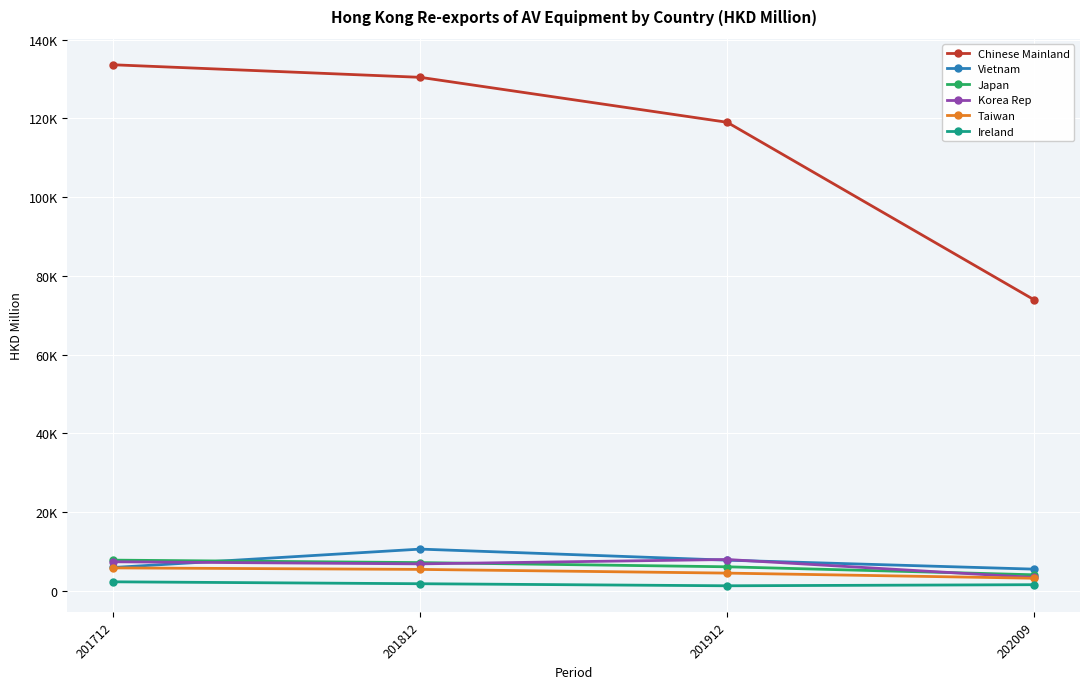

What is the average value of the Ireland series?

1776.7